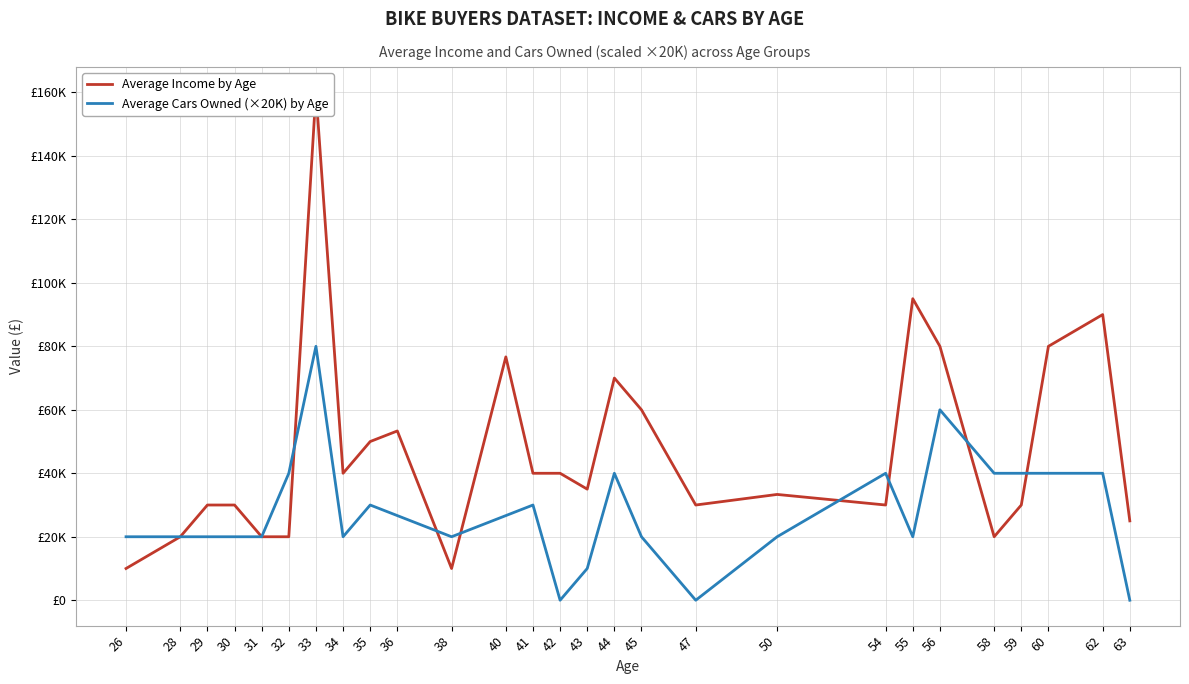

How many times do Average Cars Owned (×20K) by Age and Average Income by Age cross each other?

7